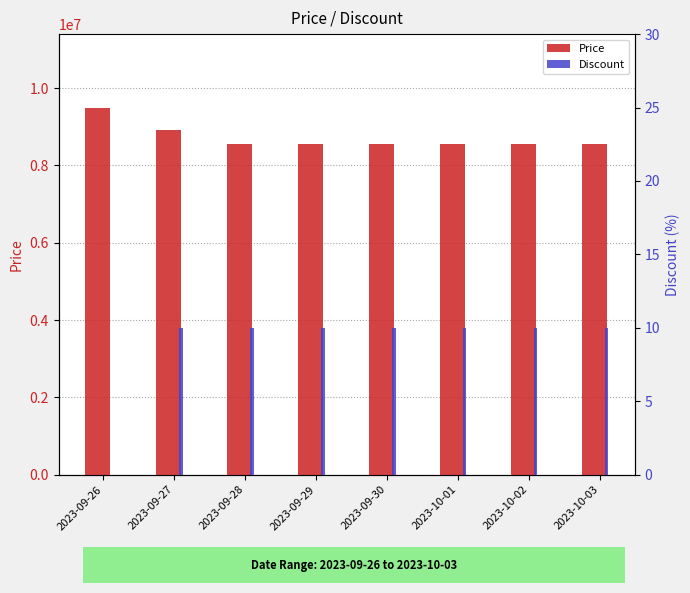

What is the sum of the Discount values at 2023-09-26 and 2023-09-27?

10